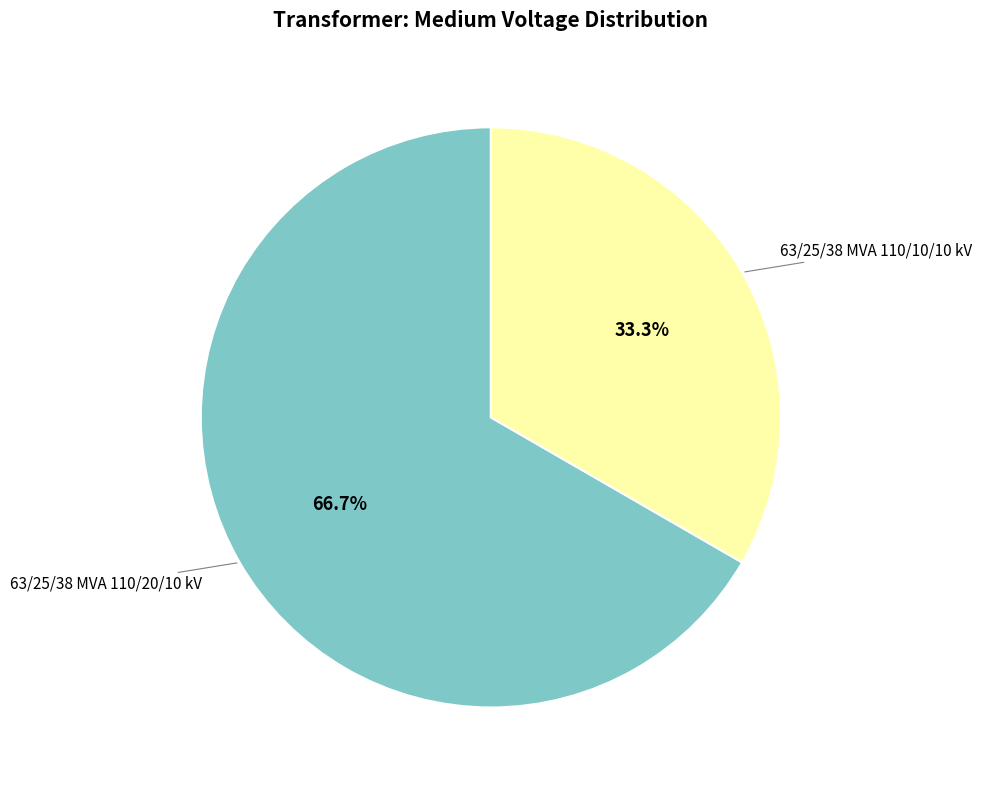

Is there any slice that represents more than half of the pie?

Yes